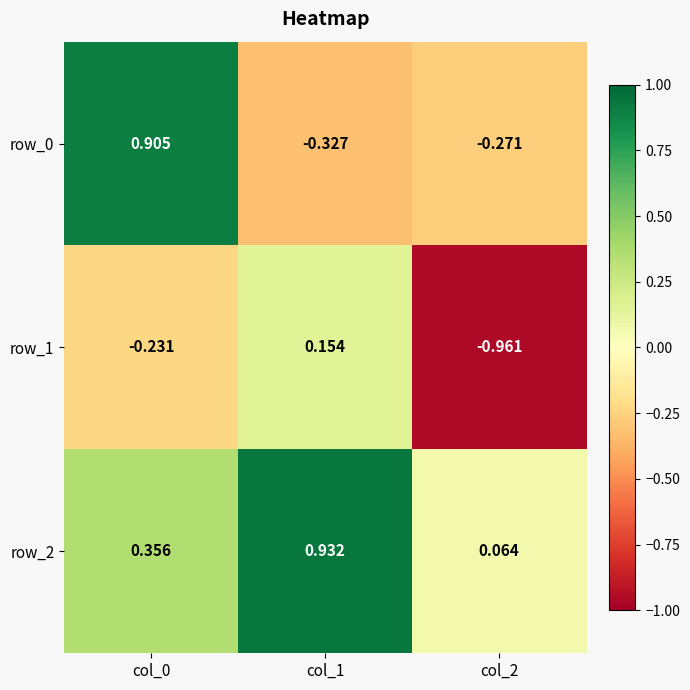

What is the difference between the maximum and minimum values in the row_1 series?

1.1